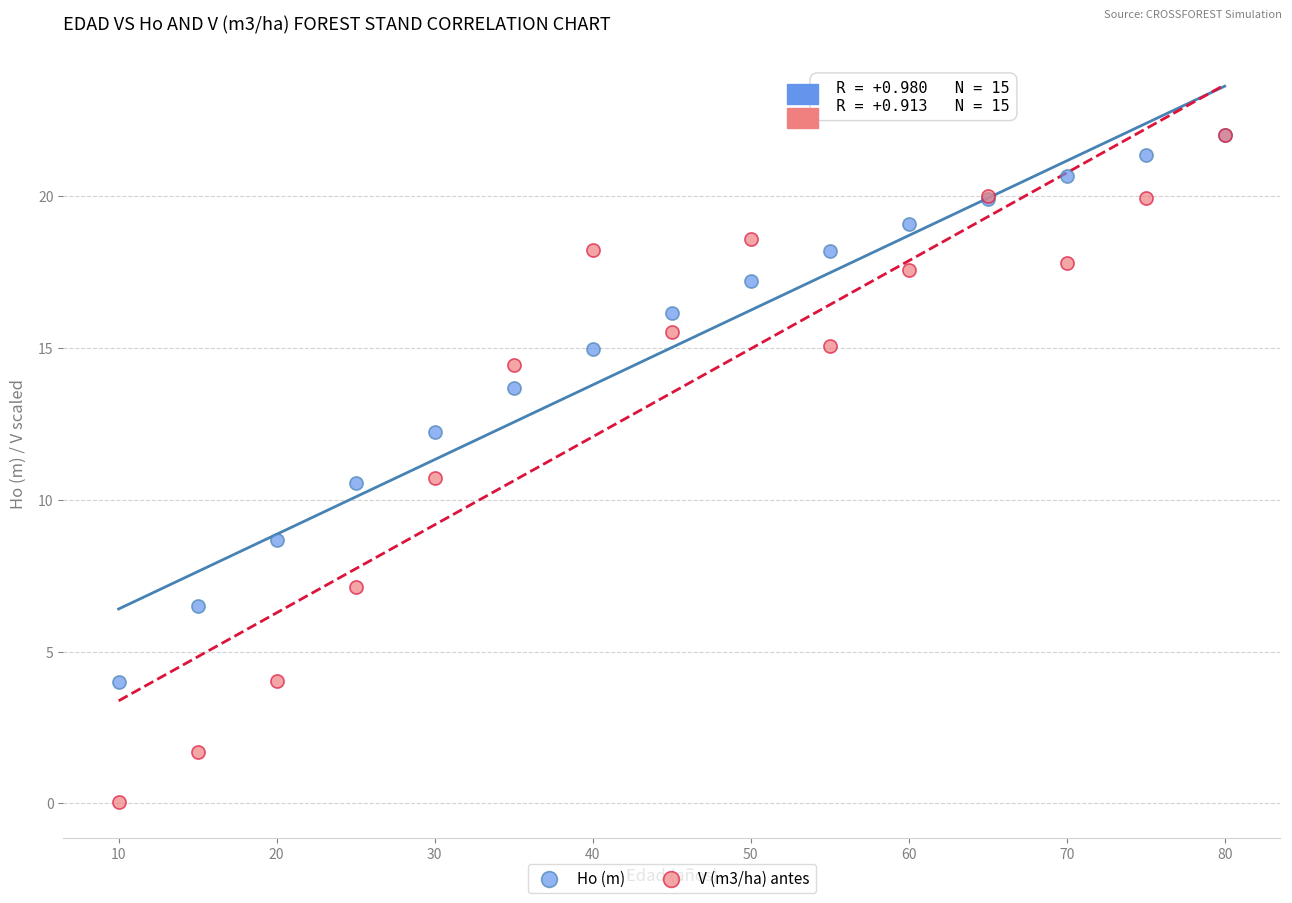

What are all the series names shown in the legend?

Ho (m), V (m3/ha) antes